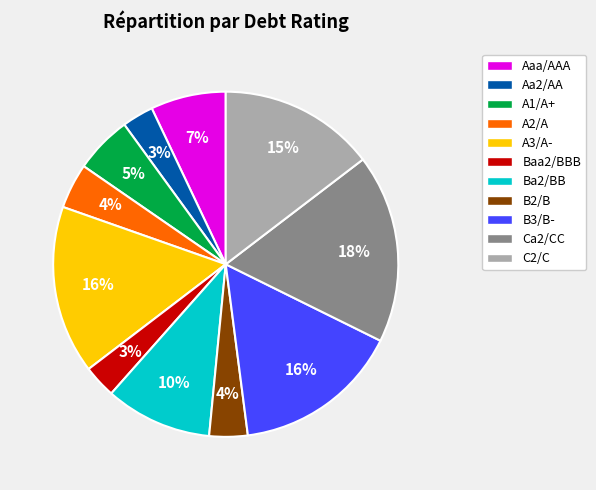

To the nearest percent, what is the difference between the largest and smallest slice percentages?

15%